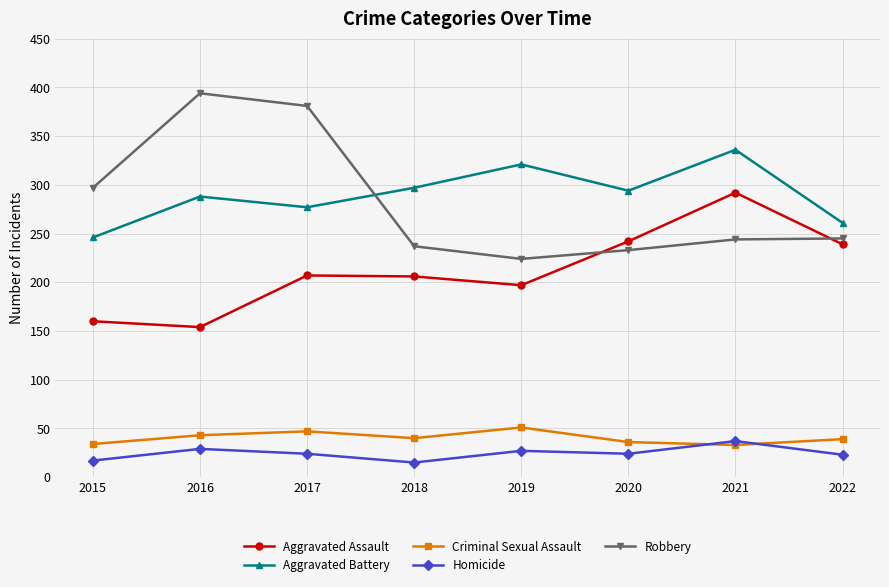

What is the total value across all series at 2022?

807